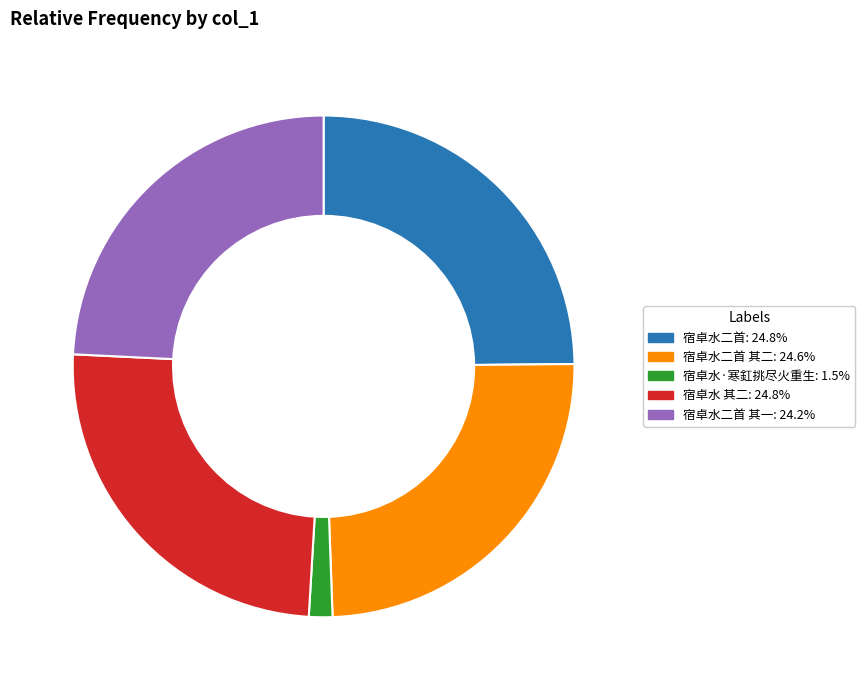

Does any single category account for the majority?

No